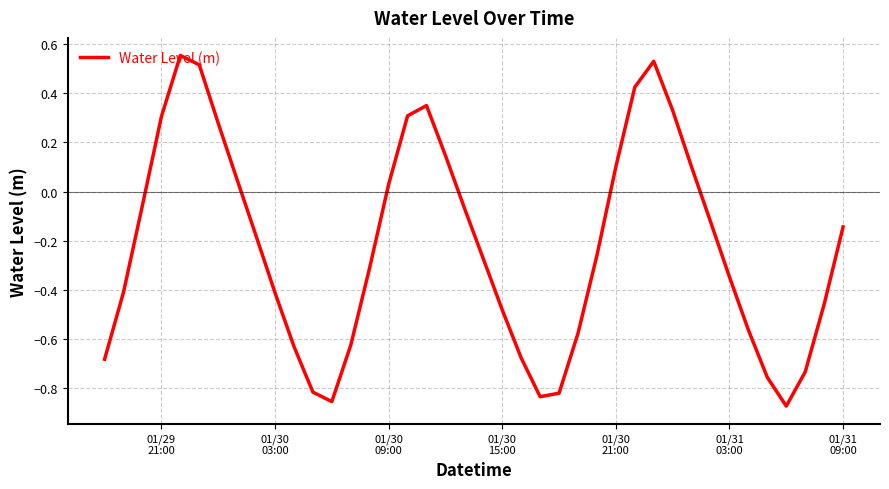

What is the difference between the maximum and minimum values?

1.4